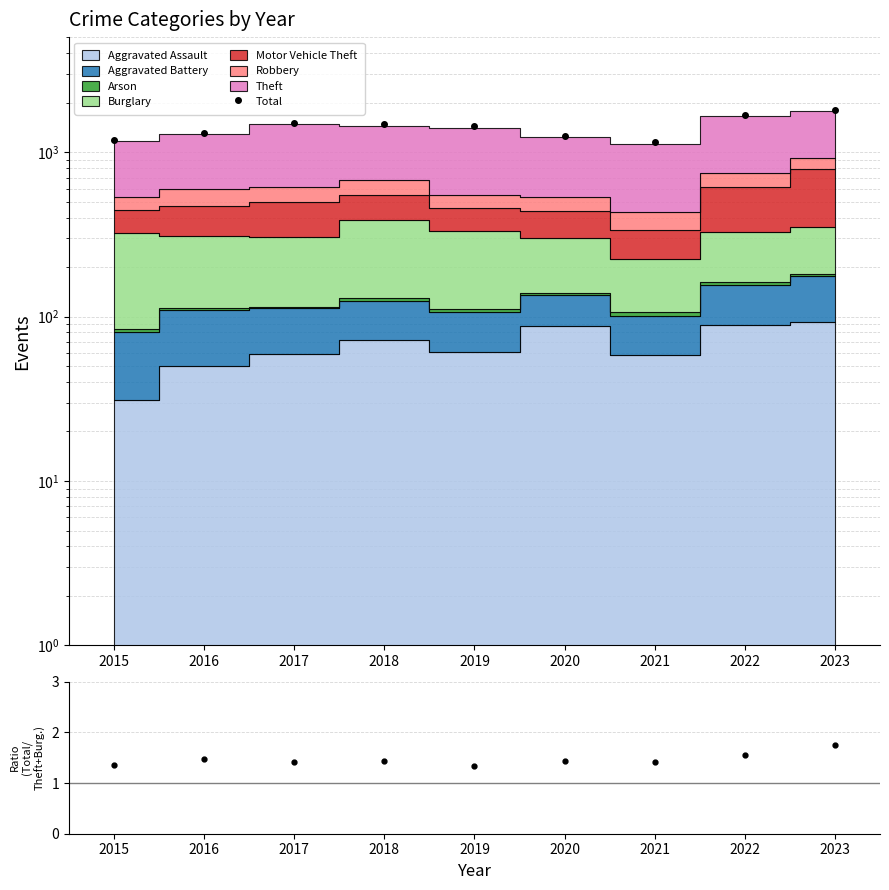

Reading left to right, what are all the values shown in this chart?

Total: 2015=1190.0	2016=1310.0	2017=1506.0	2018=1473.0	2019=1433.0	2020=1261.0	2021=1148.0	2022=1677.0	2023=1806.0
Ratio: 2015=1.4	2016=1.5	2017=1.4	2018=1.4	2019=1.3	2020=1.4	2021=1.4	2022=1.6	2023=1.8